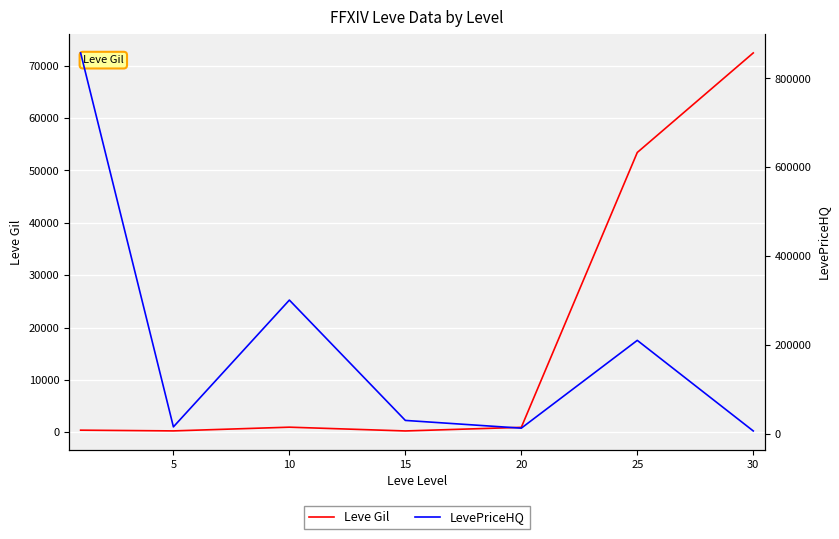

Rank the series by their average value, from lowest to highest.

Leve Gil, LevePriceHQ